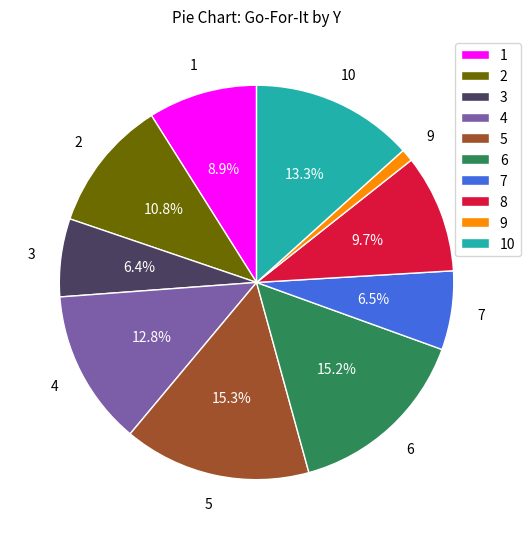

What is the smallest slice in the pie chart?

9